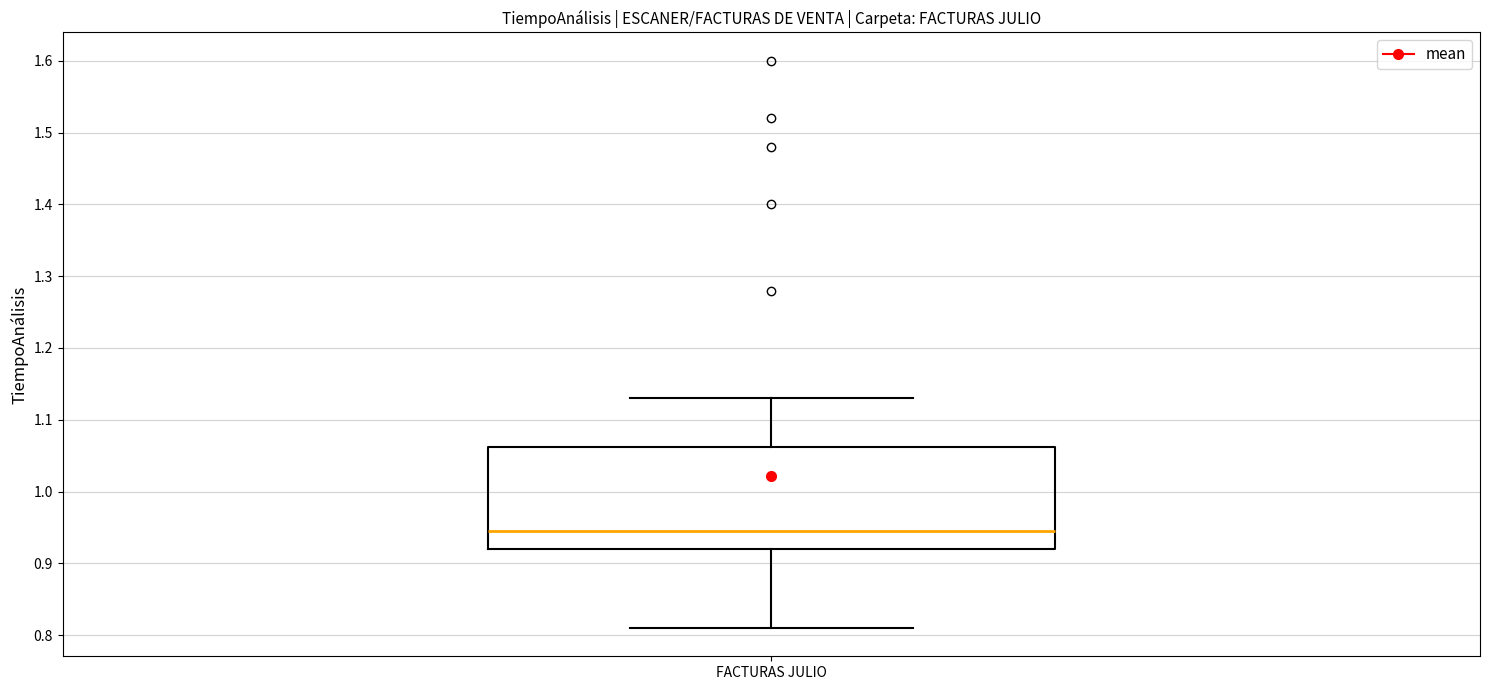

Where is the upper edge of the box for FACTURAS JULIO on the y-axis? The values are not printed on the chart, so give them approximately, as read against the axis.

1.06